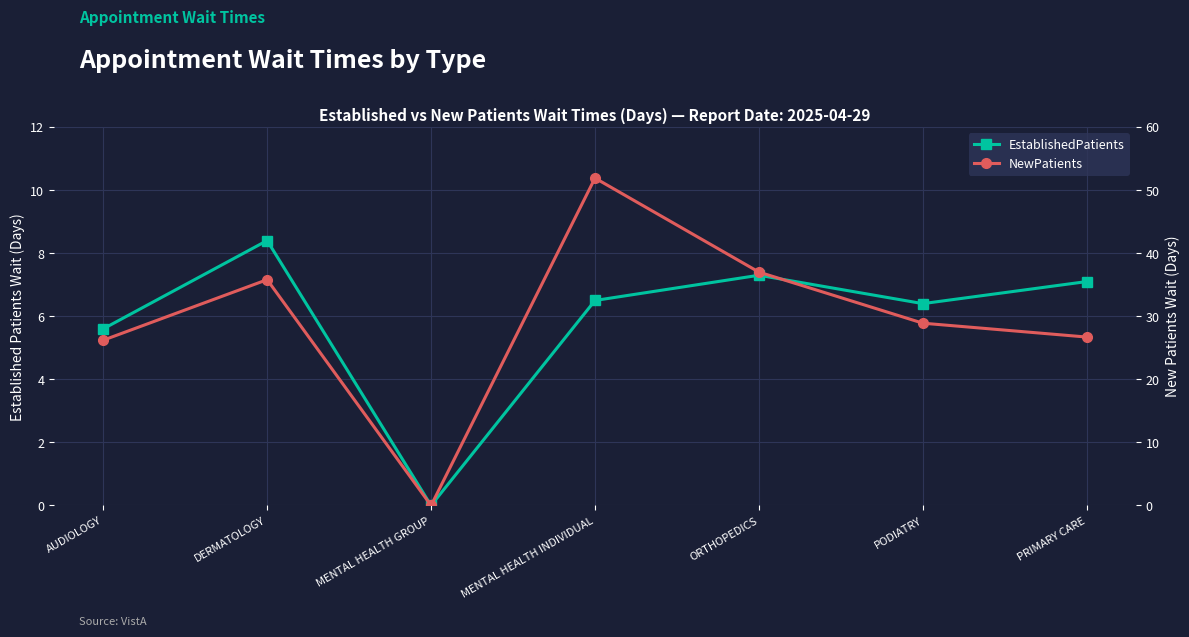

True or false: NewPatients has a value of 22.2 at DERMATOLOGY.

False